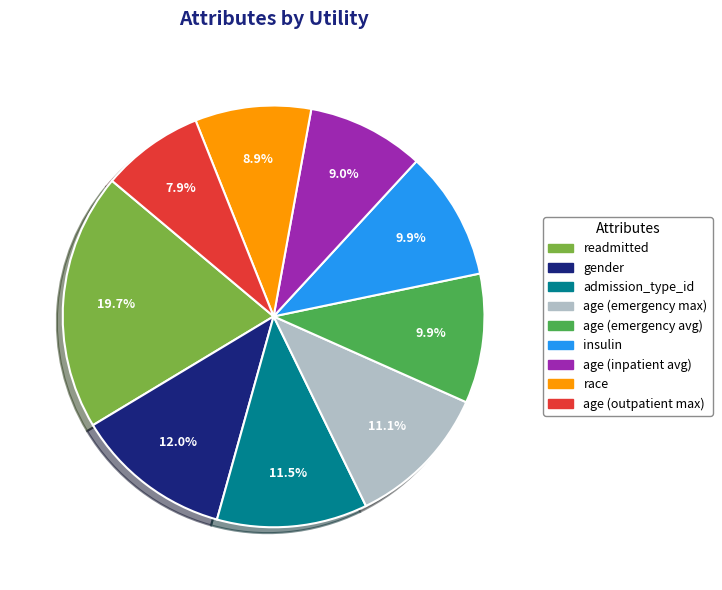

Does any single category account for the majority?

No